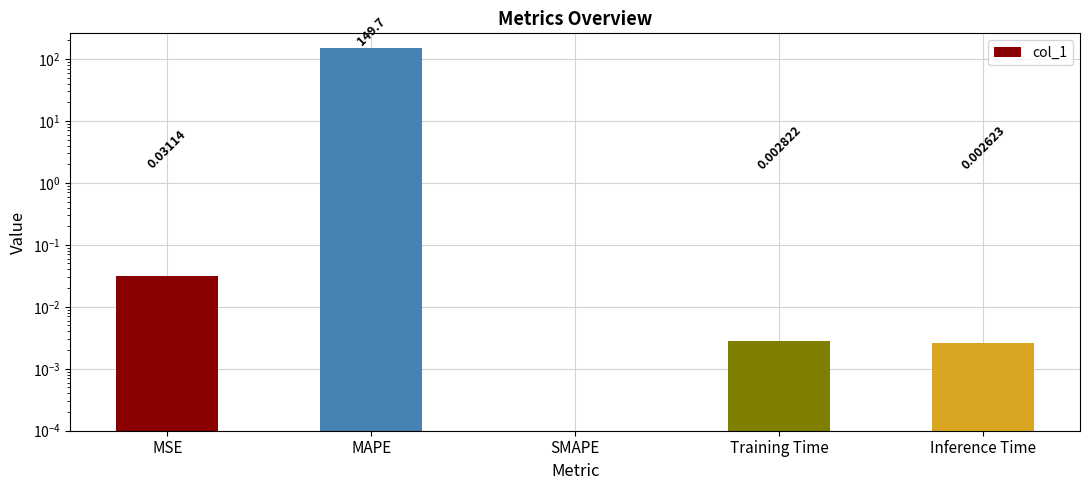

How many data points does each series have?

5